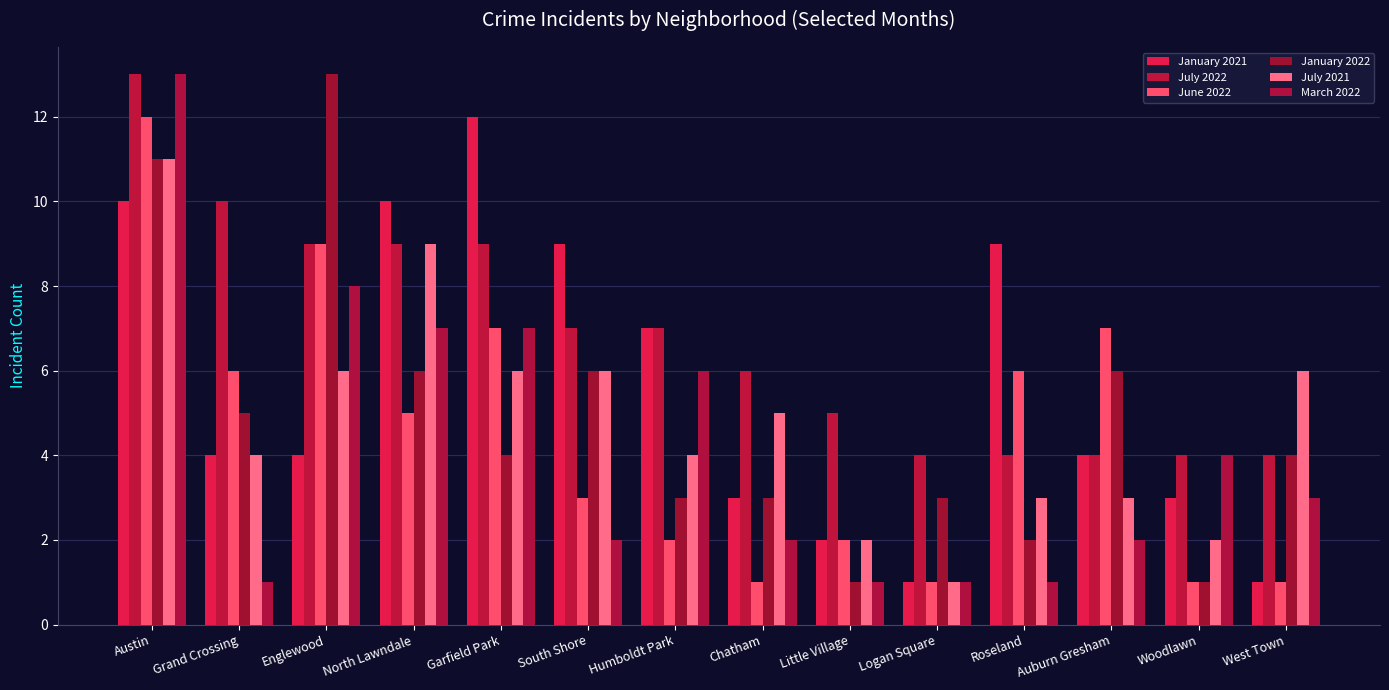

How many bars are there in total?

84